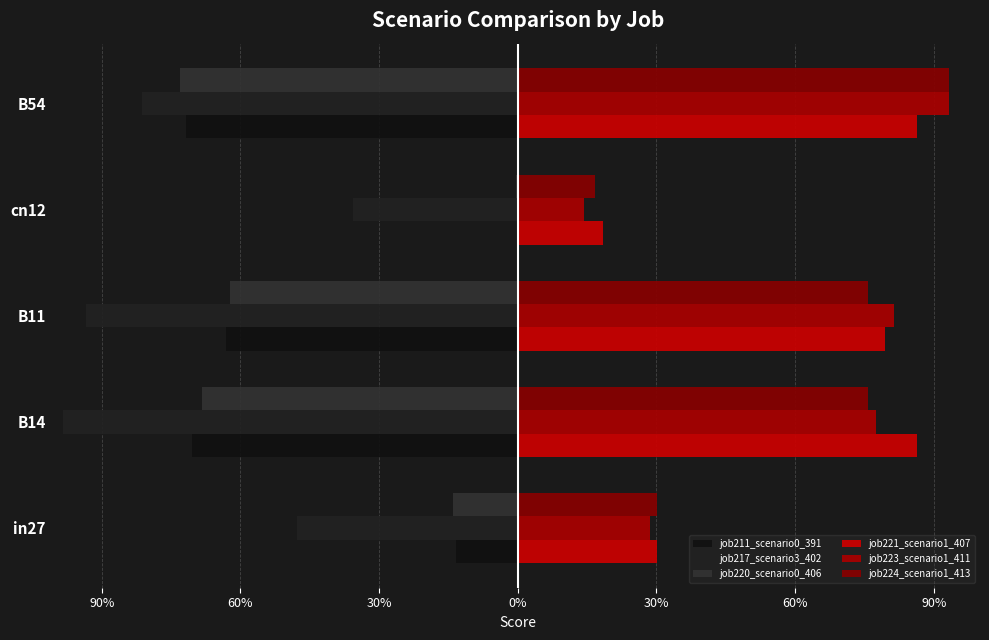

Are the bars grouped side by side (vs. stacked)?

Yes